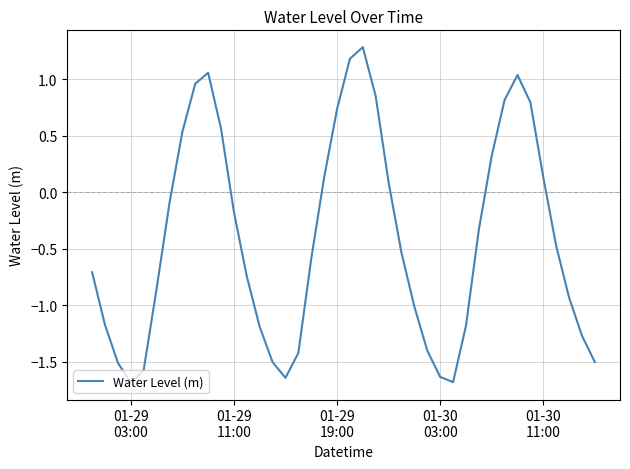

What is the smallest value displayed?

-1.7